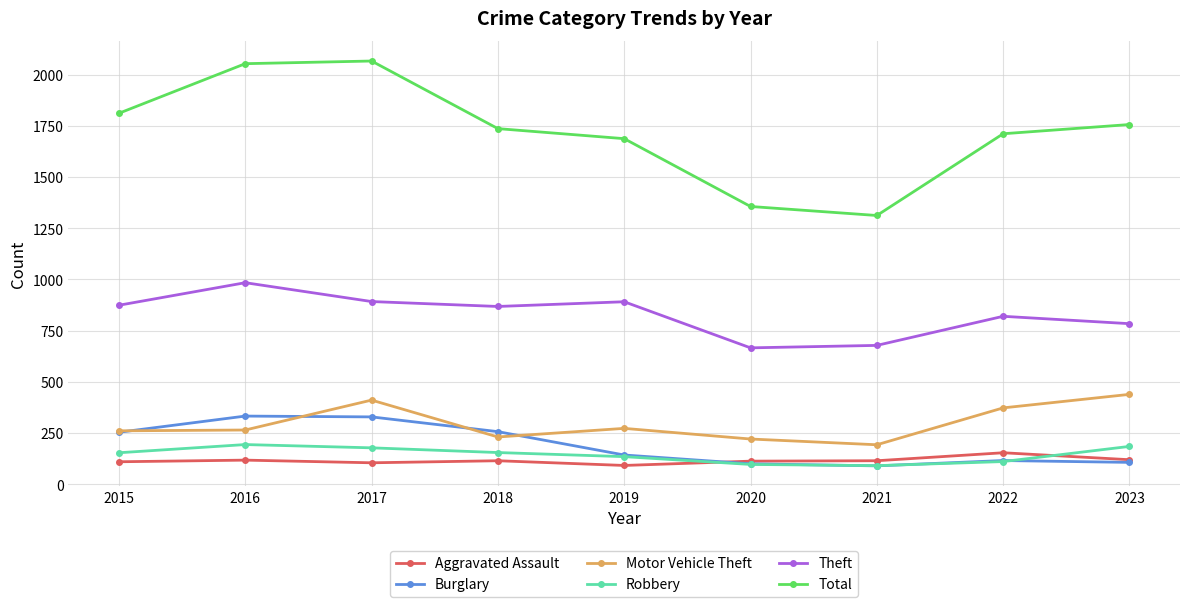

In Theft, how many points are lower than both neighbors (excluding endpoints)?

2